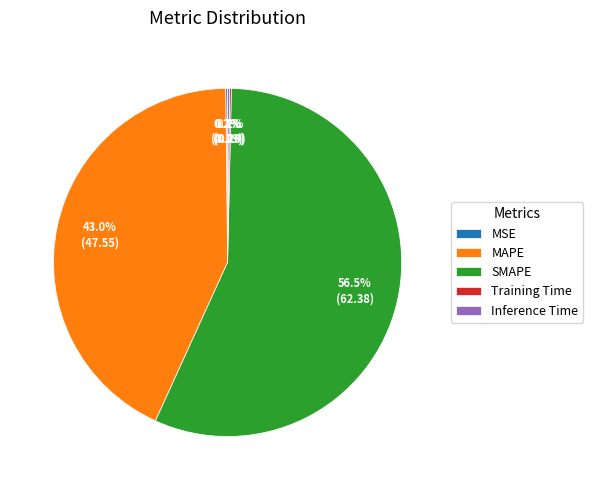

Which category accounts for the majority?

SMAPE